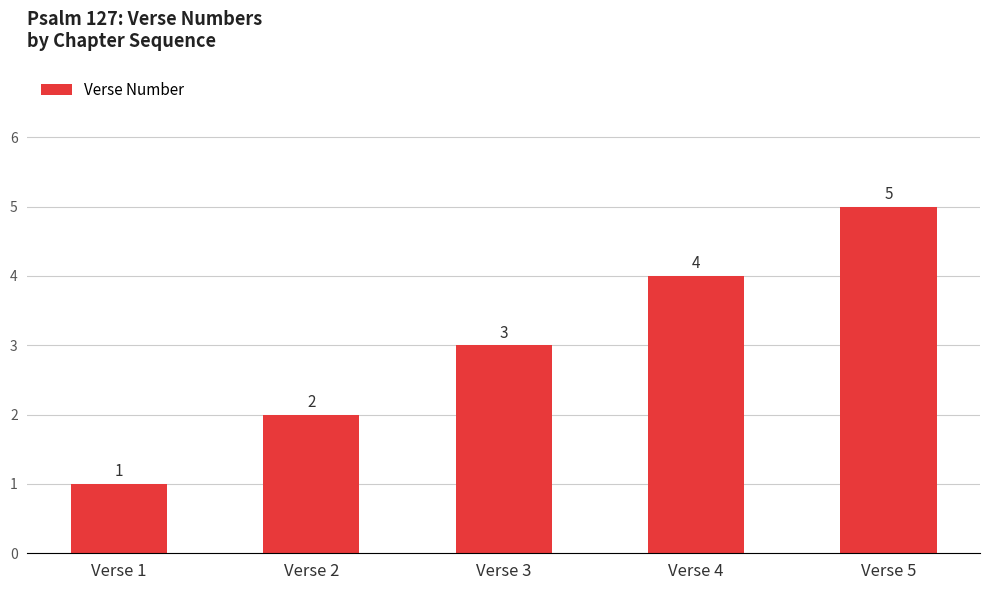

Reading left to right, extract all data points from this chart.

Verse 1=1	Verse 2=2	Verse 3=3	Verse 4=4	Verse 5=5